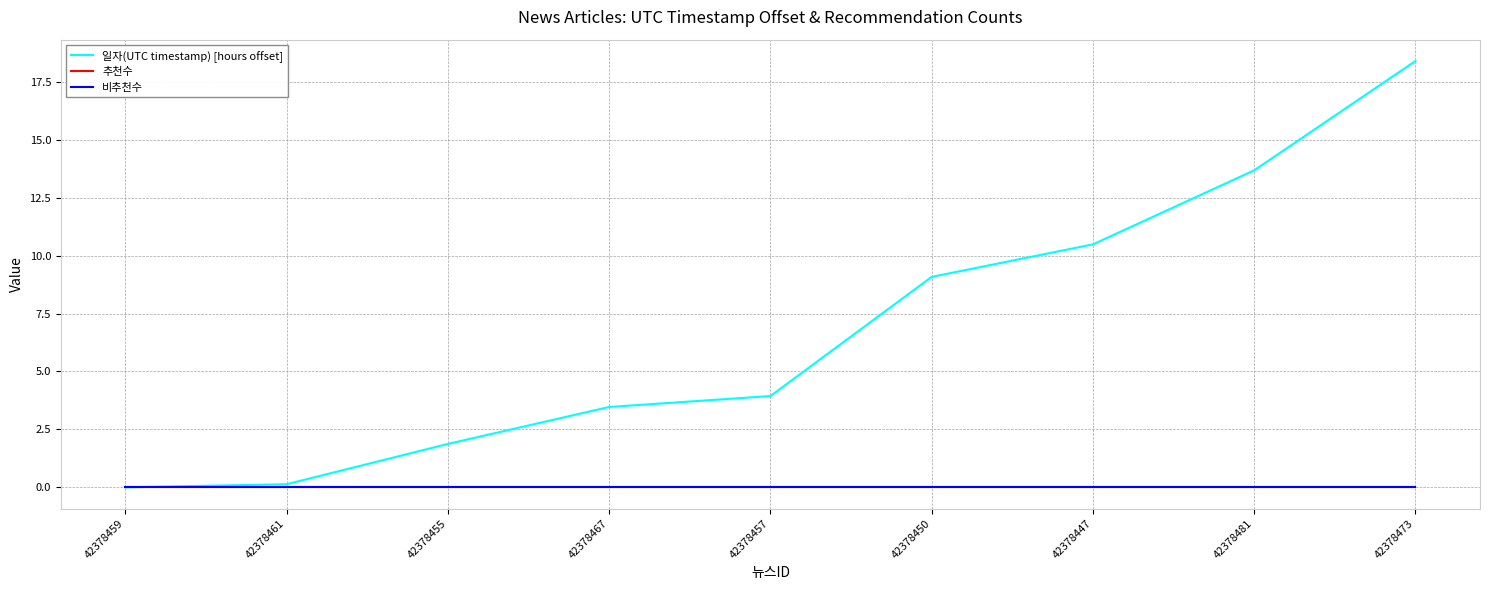

Where is 비추천수 nearest to the value 0?

42378459